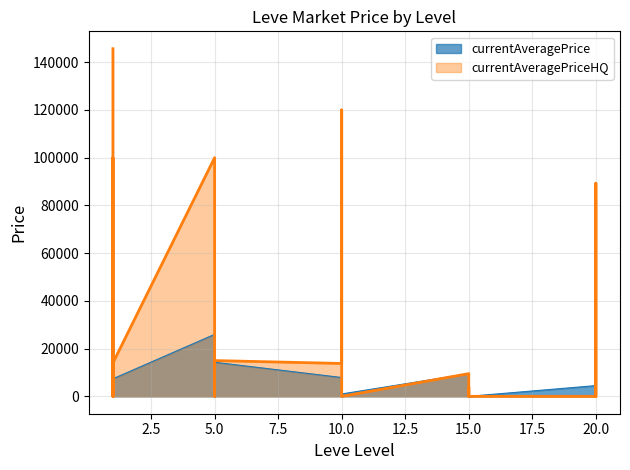

What is the value of the currentAveragePrice point at the 28th from the left?

4499.5